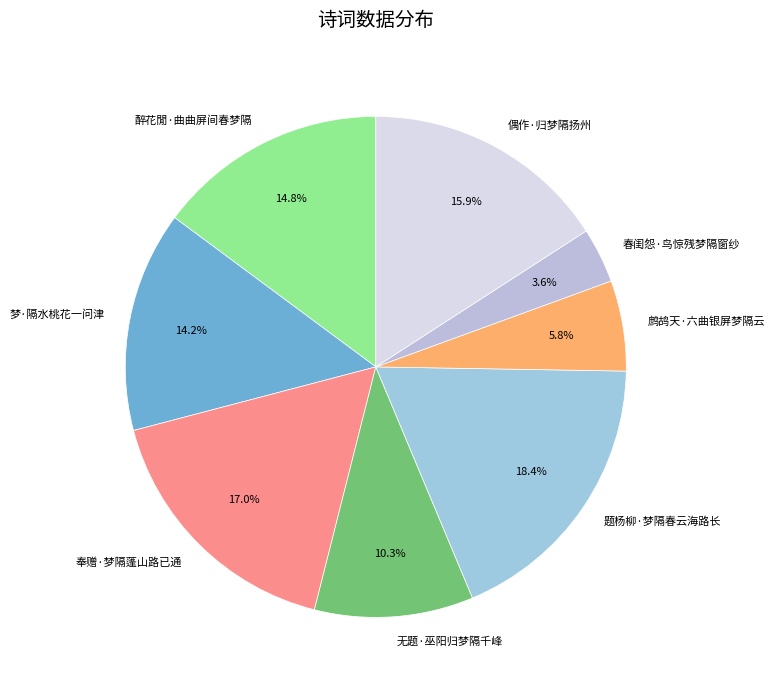

What is the ratio of the value at 醉花閒·曲曲屏间春梦隔 to the value at 题杨柳·梦隔春云海路长?

0.8